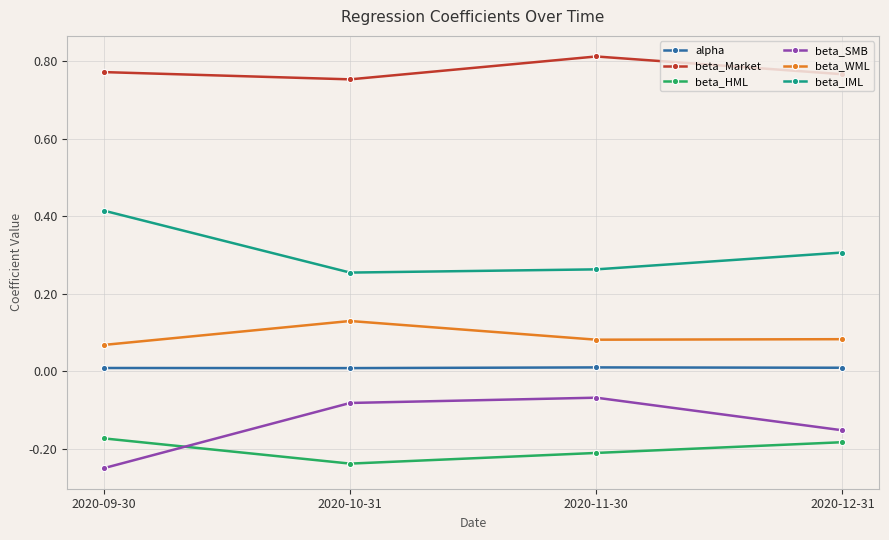

True or false: alpha and beta_Market cross at least once.

False